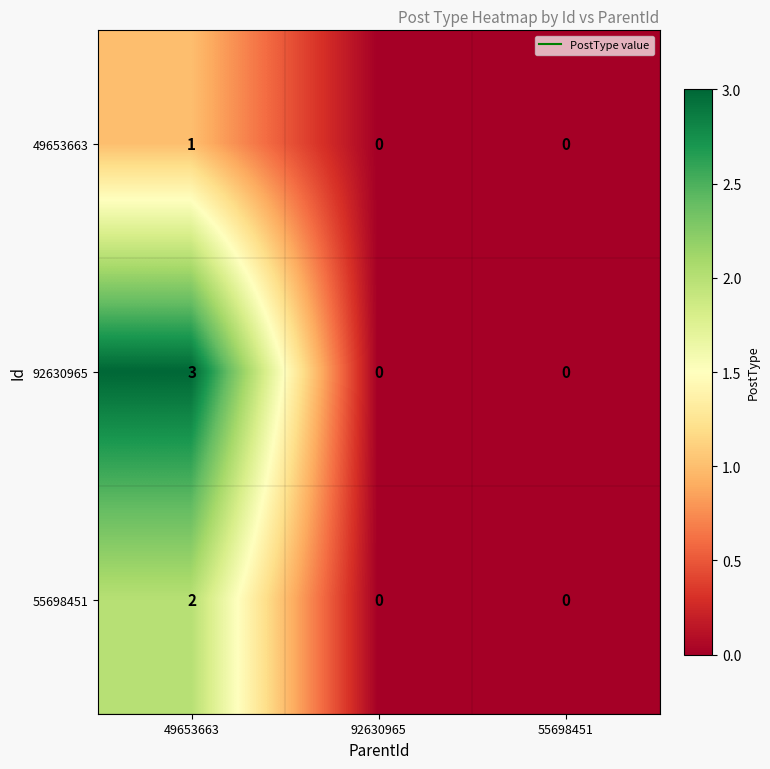

List the series in order of their peak value, lowest first.

49653663, 55698451, 92630965